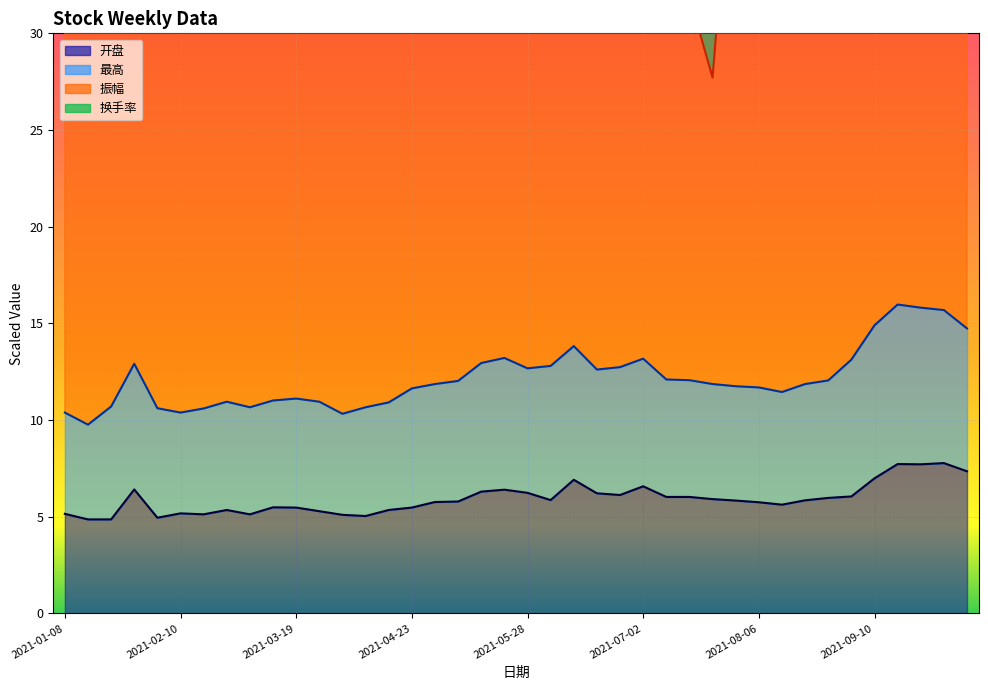

What is the maximum value for 开盘?

7.8